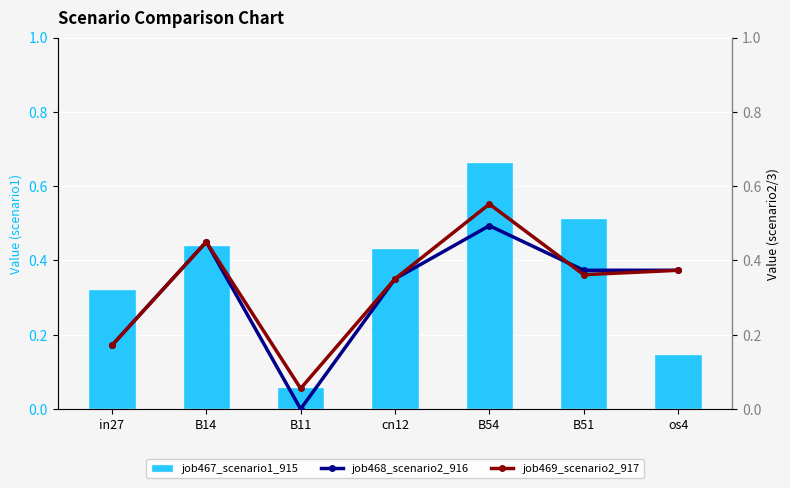

What is the total value across all series at cn12?

1.1